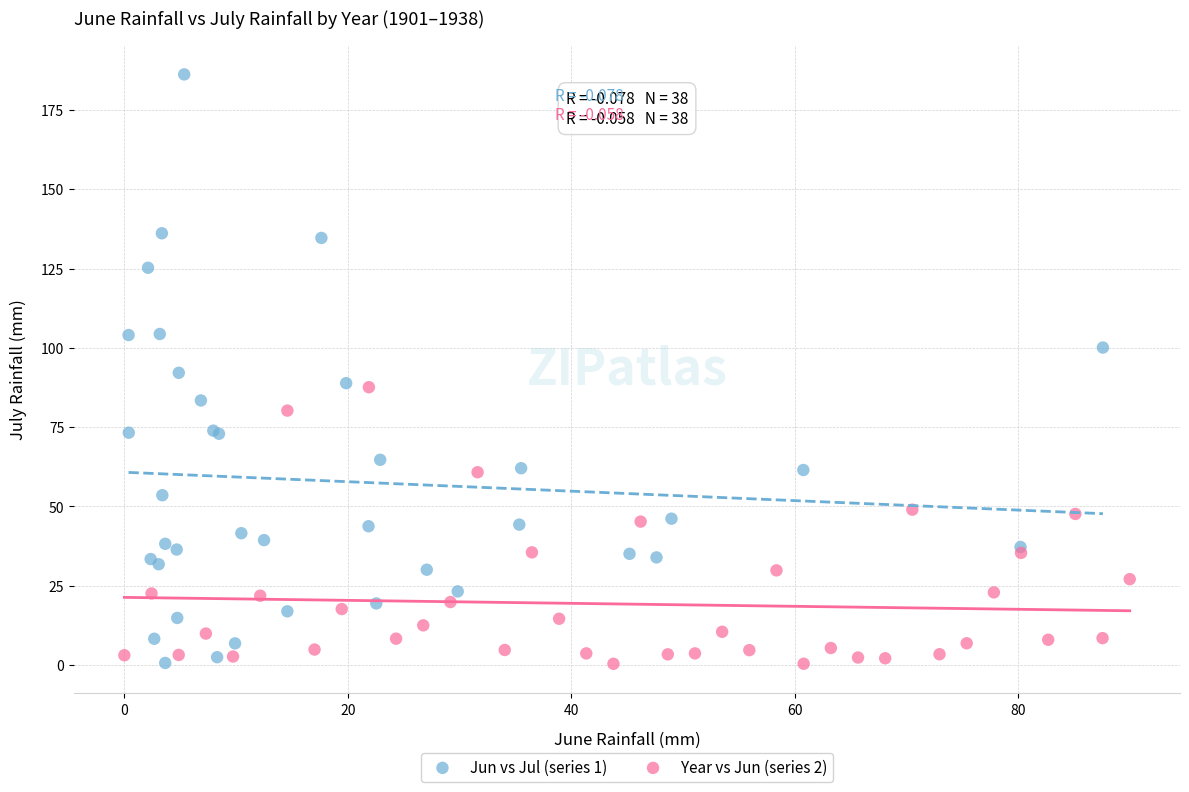

Which series has the widest spread of Y values?

Jun vs Jul (series 1)